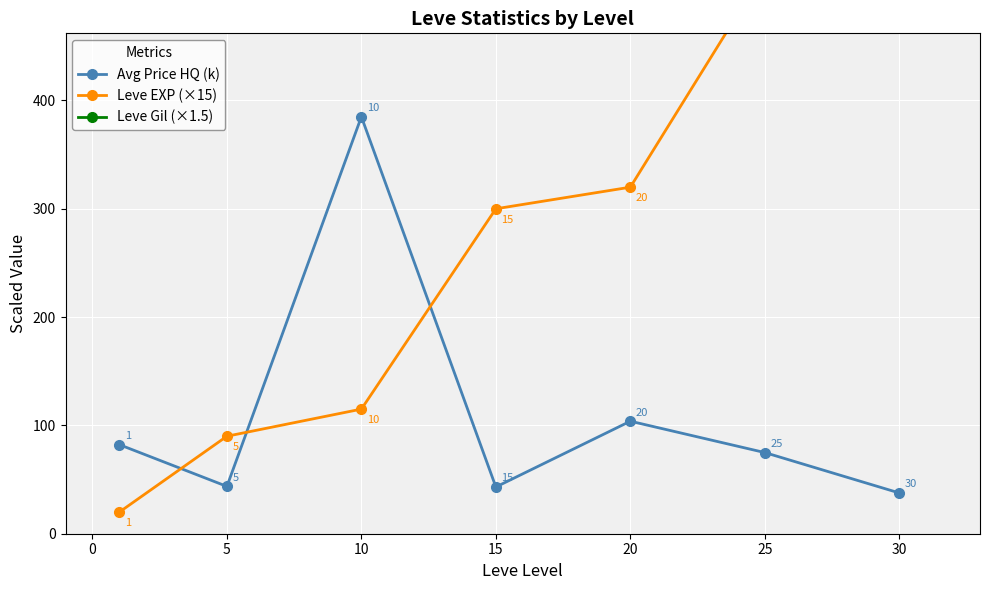

At how many categories does at least one series exceed 212?

7